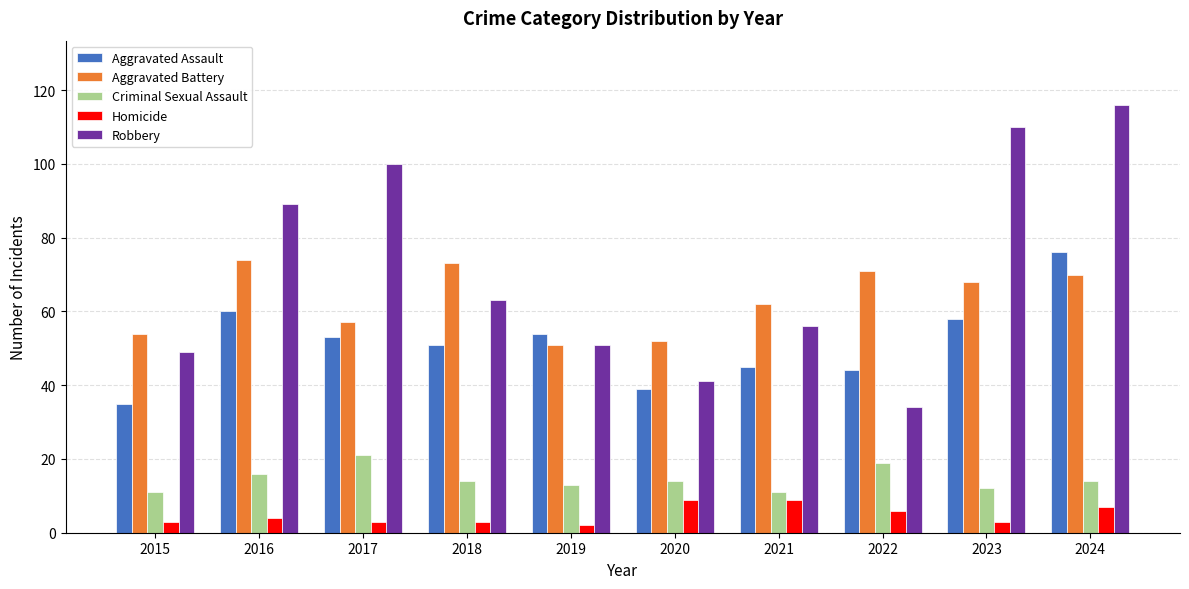

Reading right to left, list all the values displayed in this chart.

Aggravated Assault: 76	58	44	45	39	54	51	53	60	35
Aggravated Battery: 70	68	71	62	52	51	73	57	74	54
Criminal Sexual Assault: 14	12	19	11	14	13	14	21	16	11
Homicide: 7	3	6	9	9	2	3	3	4	3
Robbery: 116	110	34	56	41	51	63	100	89	49